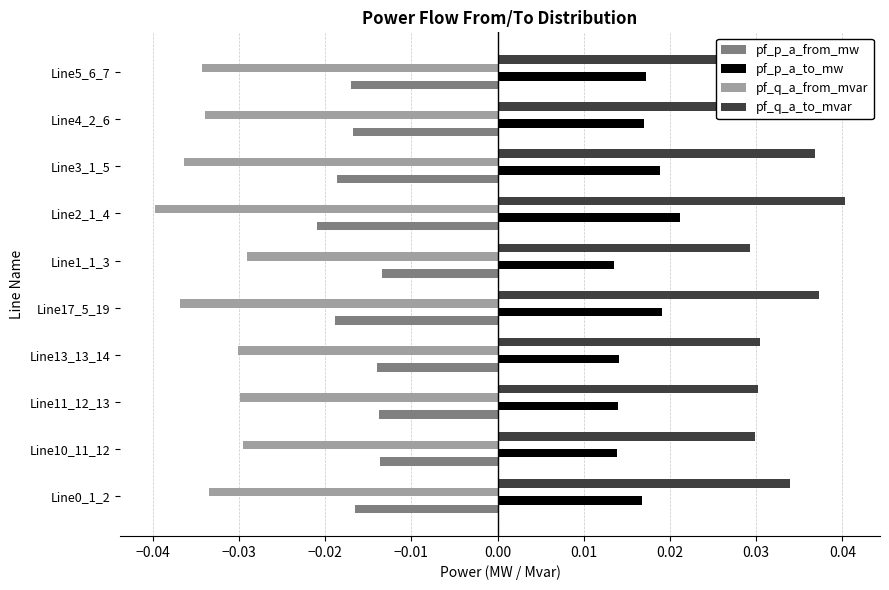

At which category does the chart reach its peak across all series?

Line2_1_4